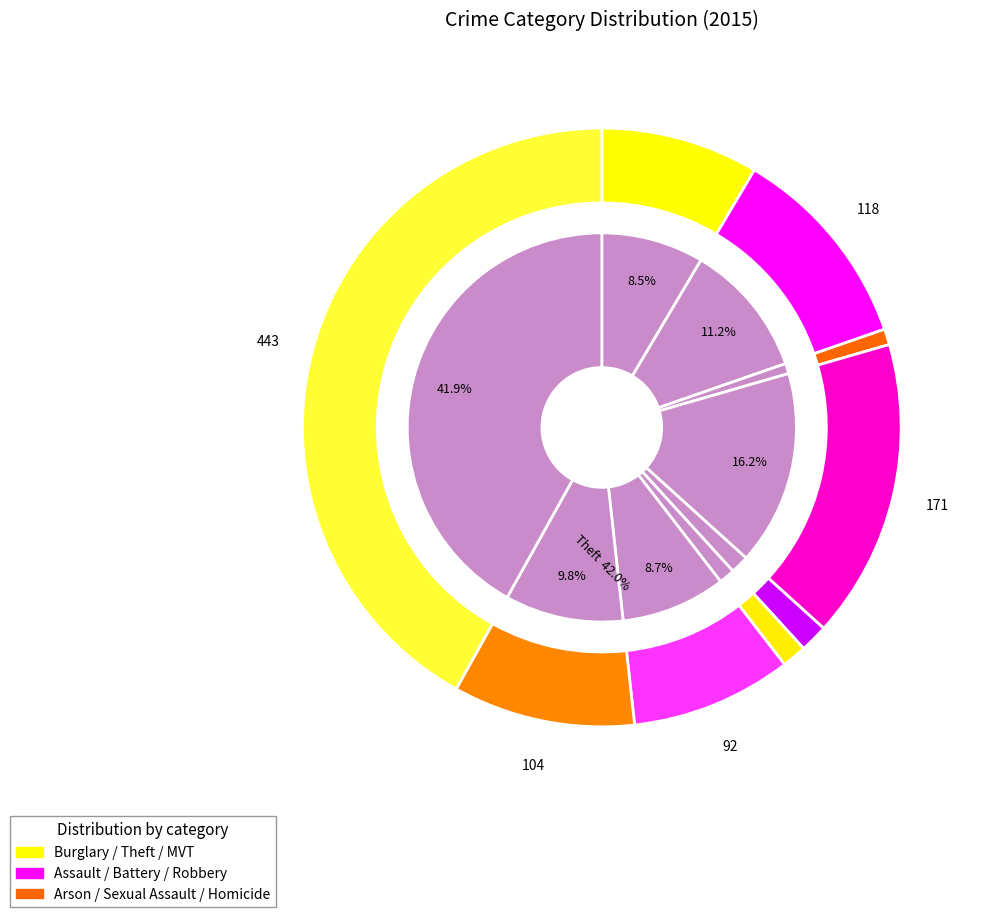

Count the number of slices in the pie.

9